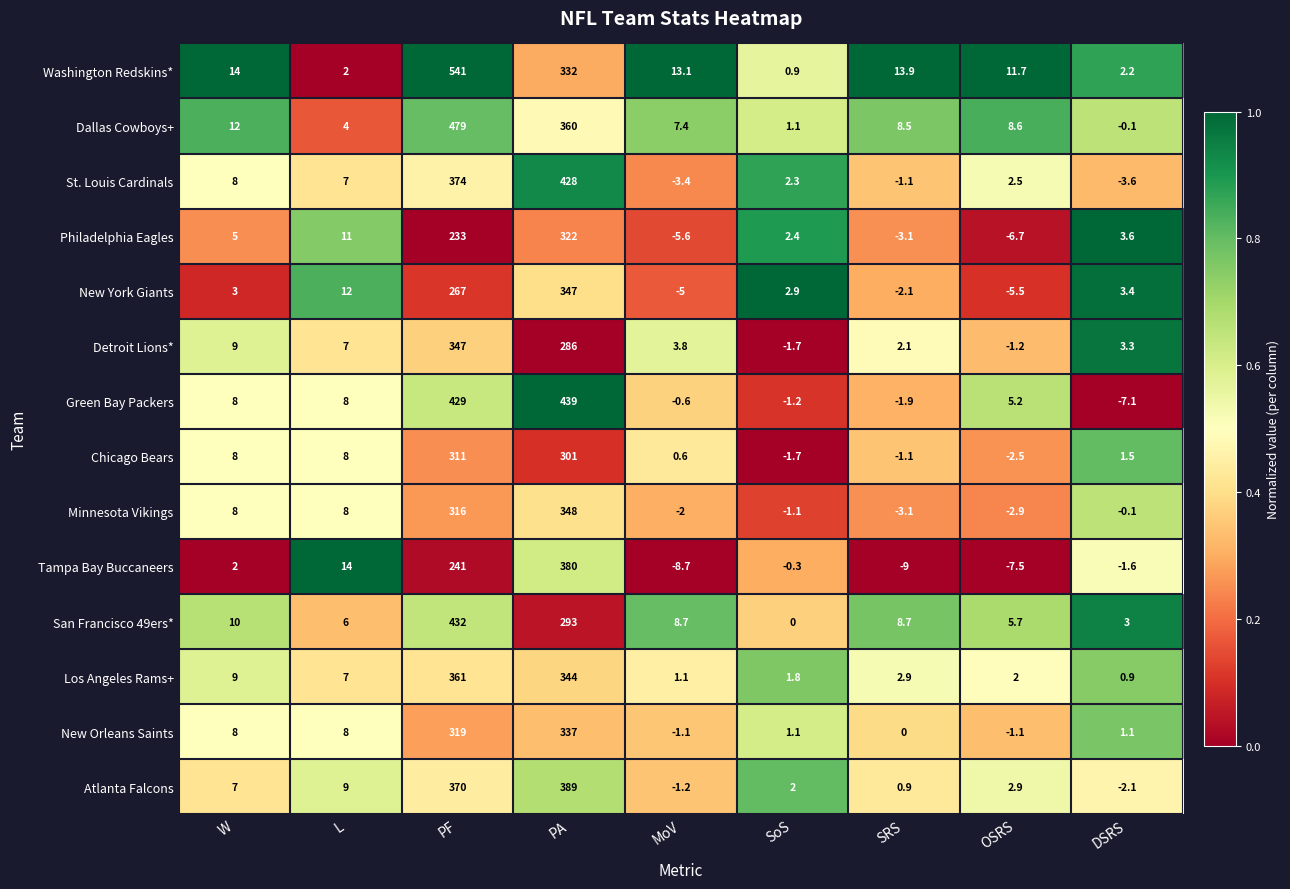

The Green Bay Packers series shows -0.6 at MoV. True or false?

True